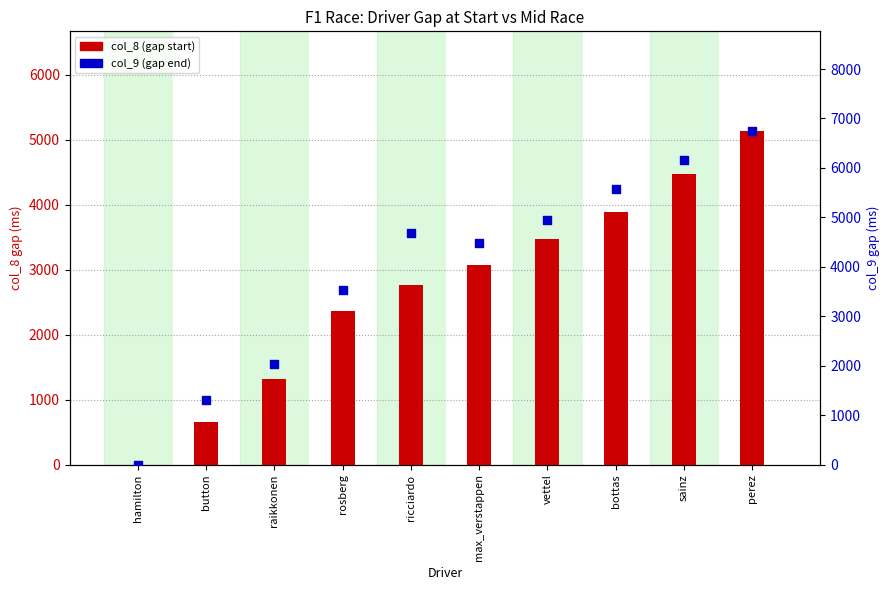

Is the value of col_8 (gap start) at perez greater than the value of col_9 (gap end) at rosberg?

Yes